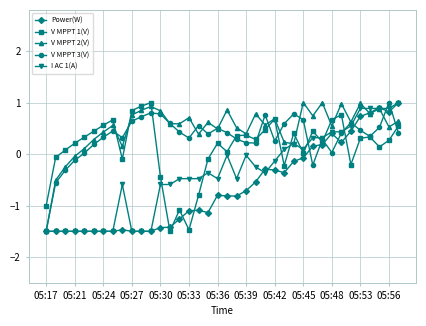

Count the number of categories in the chart.

38